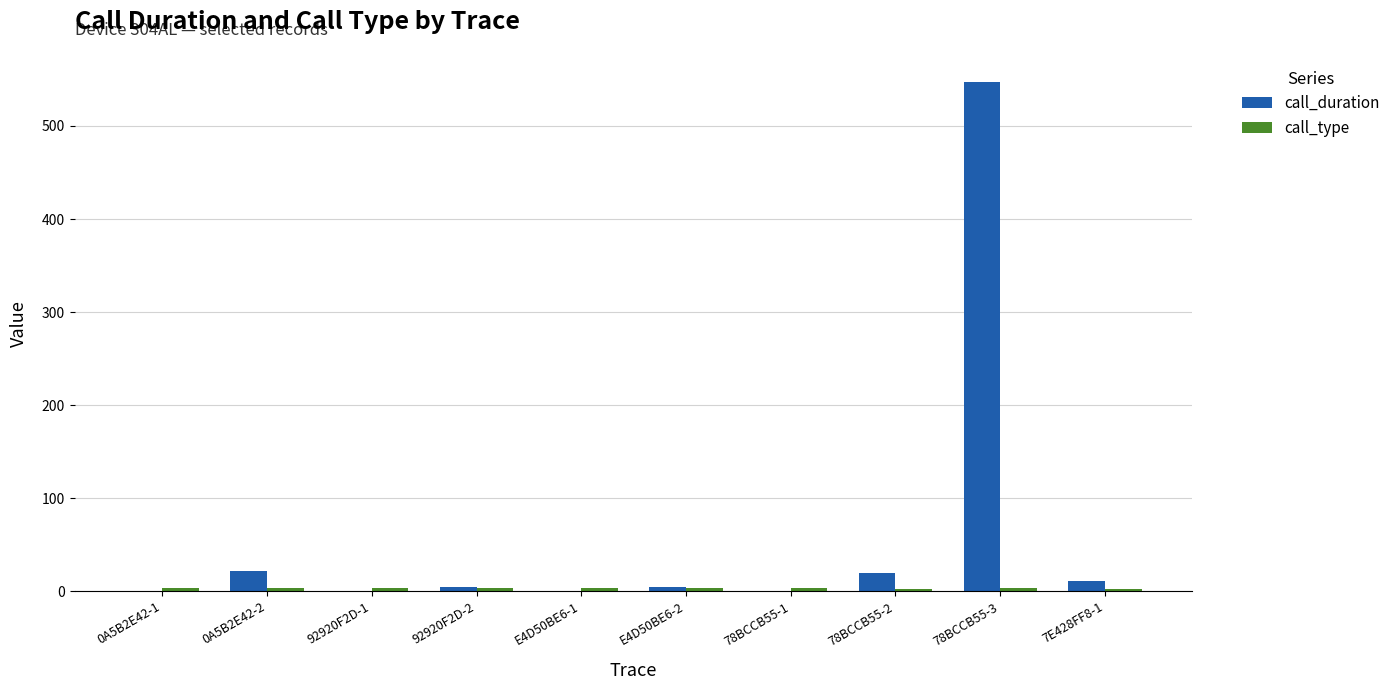

At which category is the sum across all series the highest?

78BCCB55-3